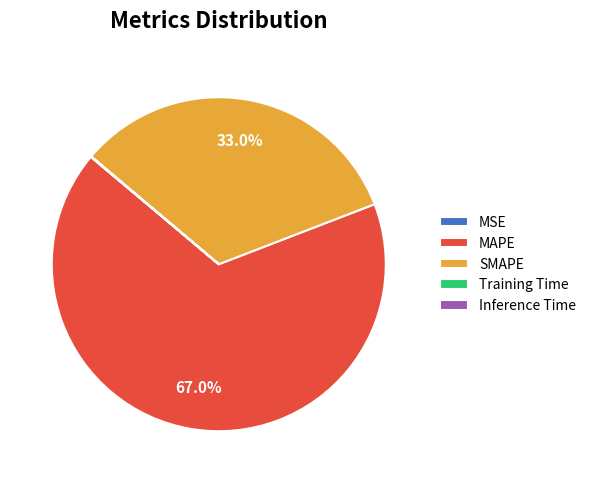

True or false: MAPE accounts for 67% of the total.

True